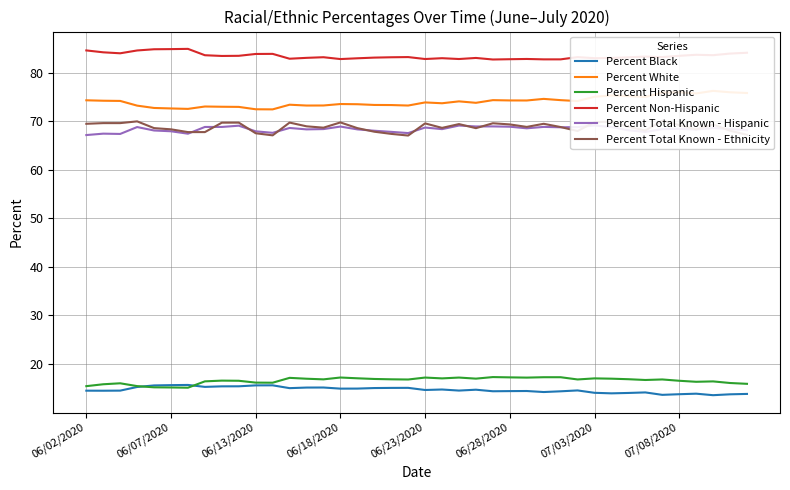

Which series has the largest range (max minus min)?

Percent White